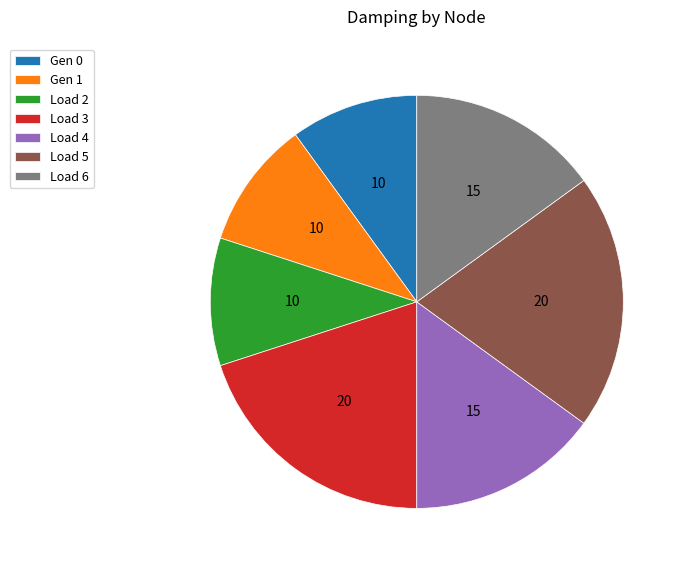

Do Load 6 and Load 5 together represent more than half of the pie?

No